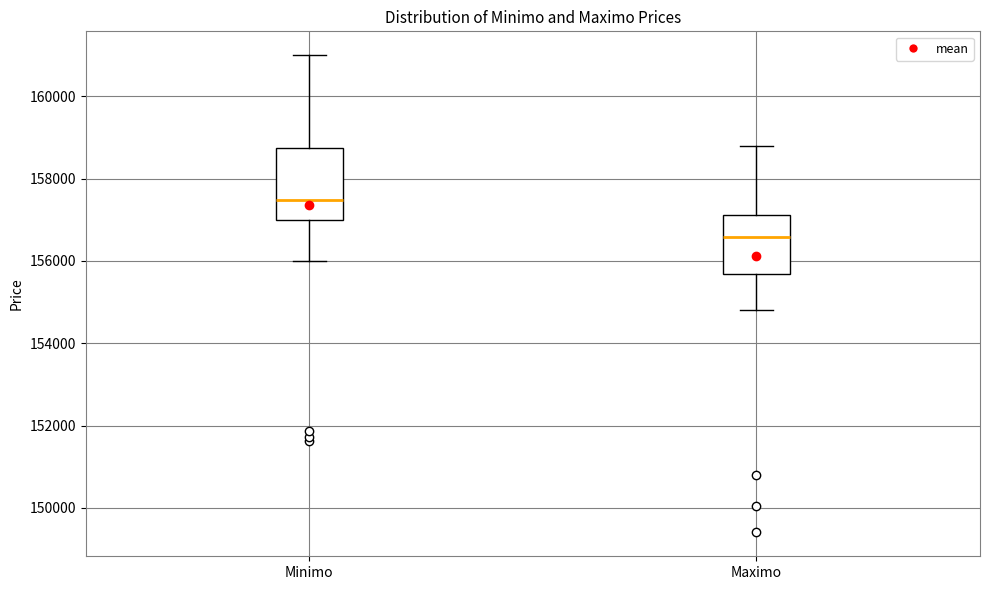

Which box is the tallest, from its lower edge to its upper edge?

Minimo